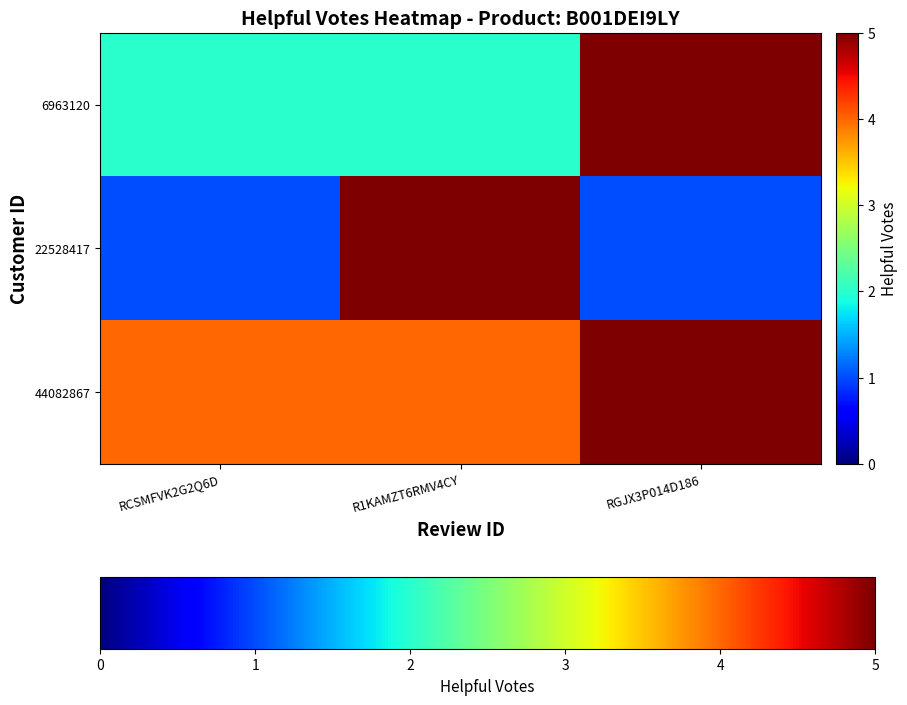

Reading left to right, transcribe all the data shown in this chart.

6963120: RCSMFVK2G2Q6D=2	R1KAMZT6RMV4CY=2	RGJX3P014D186=5
22528417: RCSMFVK2G2Q6D=1	R1KAMZT6RMV4CY=5	RGJX3P014D186=1
44082867: RCSMFVK2G2Q6D=4	R1KAMZT6RMV4CY=4	RGJX3P014D186=5